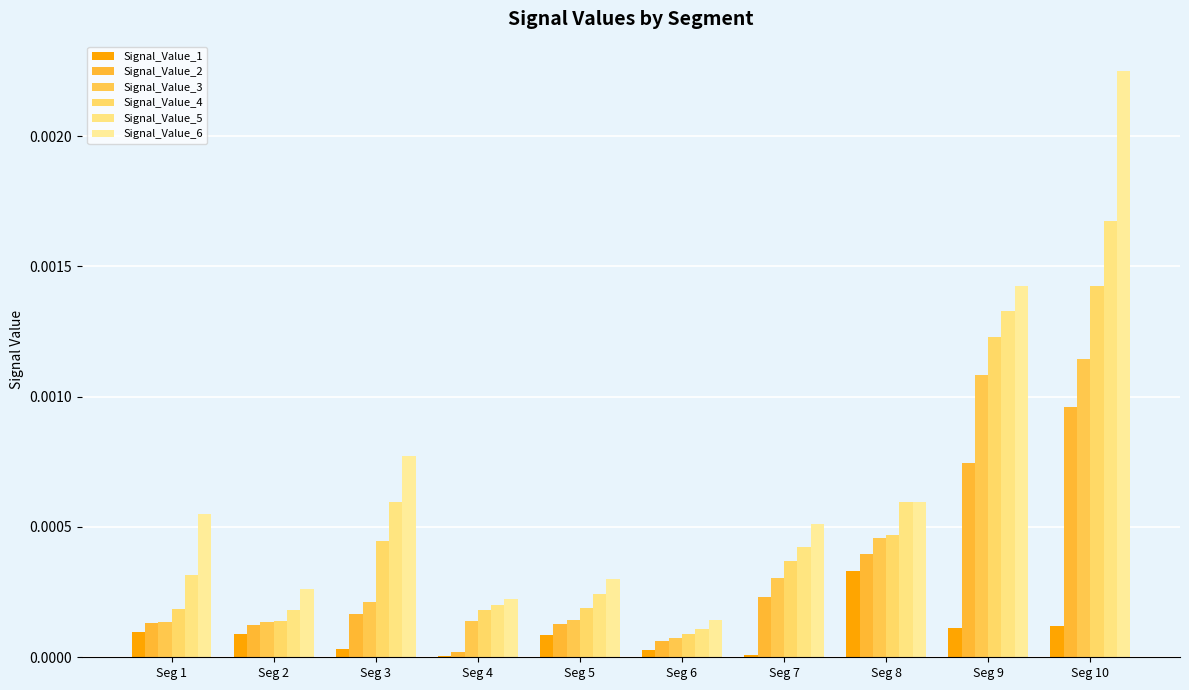

Rank the series by their maximum value, from lowest to highest.

Signal_Value_1, Signal_Value_2, Signal_Value_3, Signal_Value_4, Signal_Value_5, Signal_Value_6